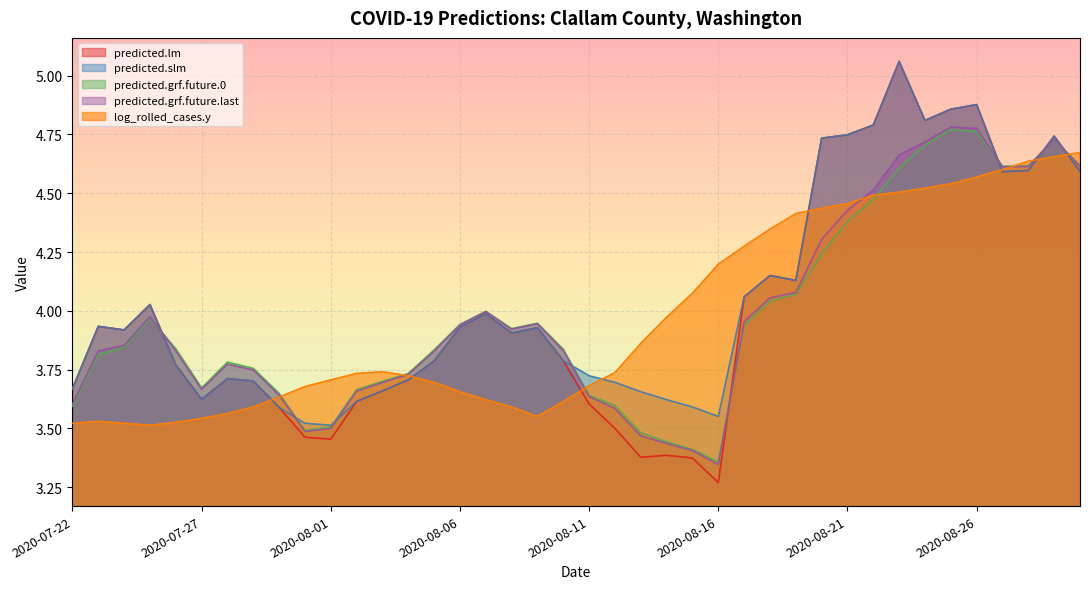

True or false: predicted.grf.future.last has a value of 4.6 at 2020-08-28.

True